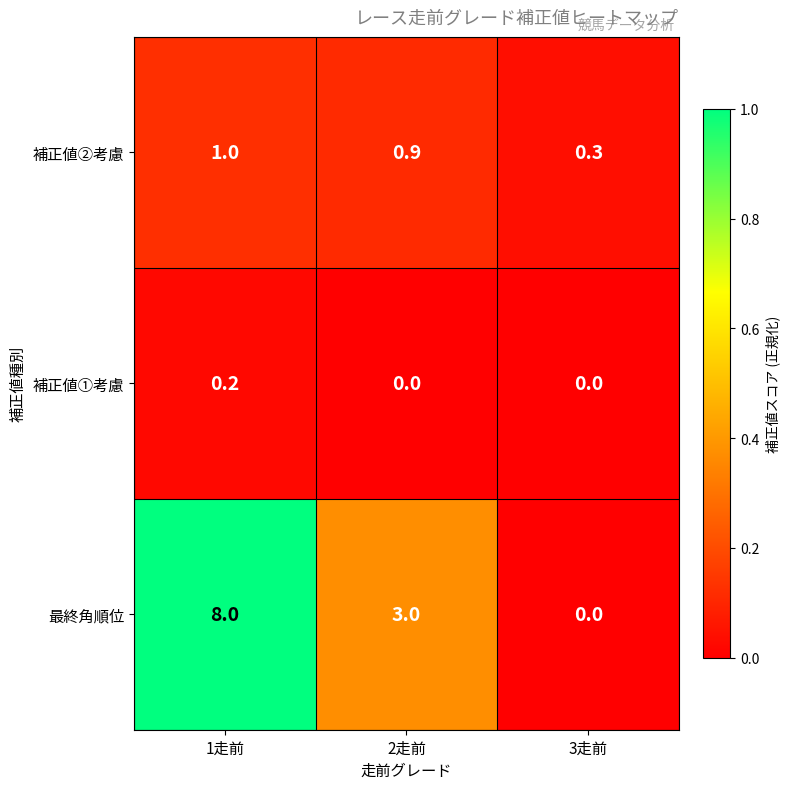

Which series has the largest range (max minus min)?

最終角順位